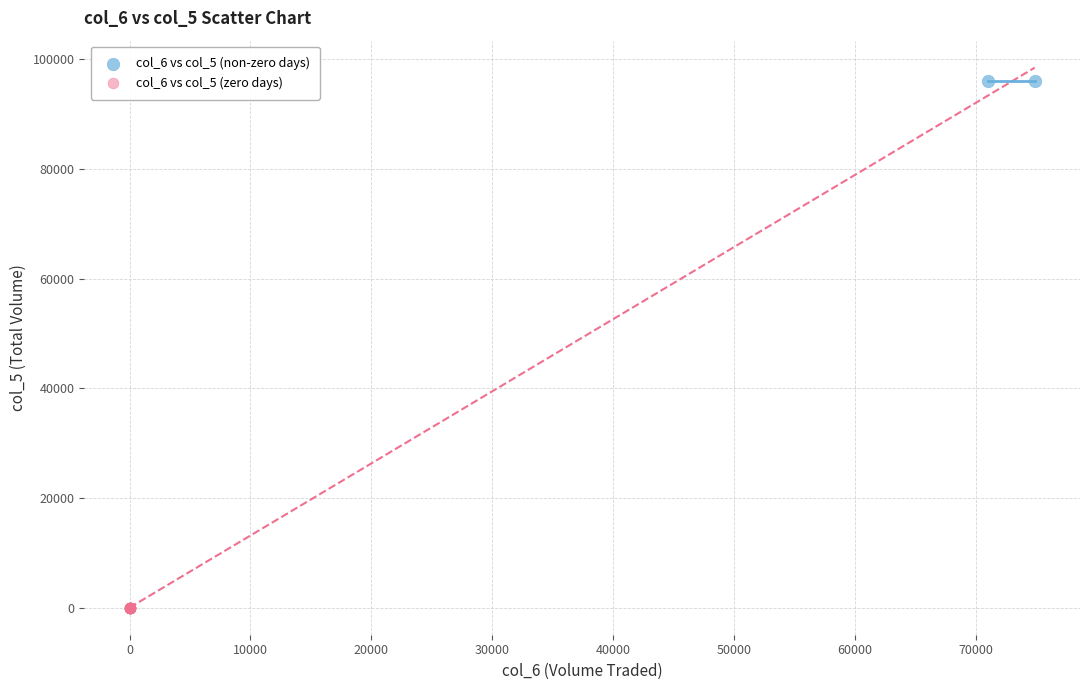

Which series contains the highest Y value?

col_6 vs col_5 (non-zero days)